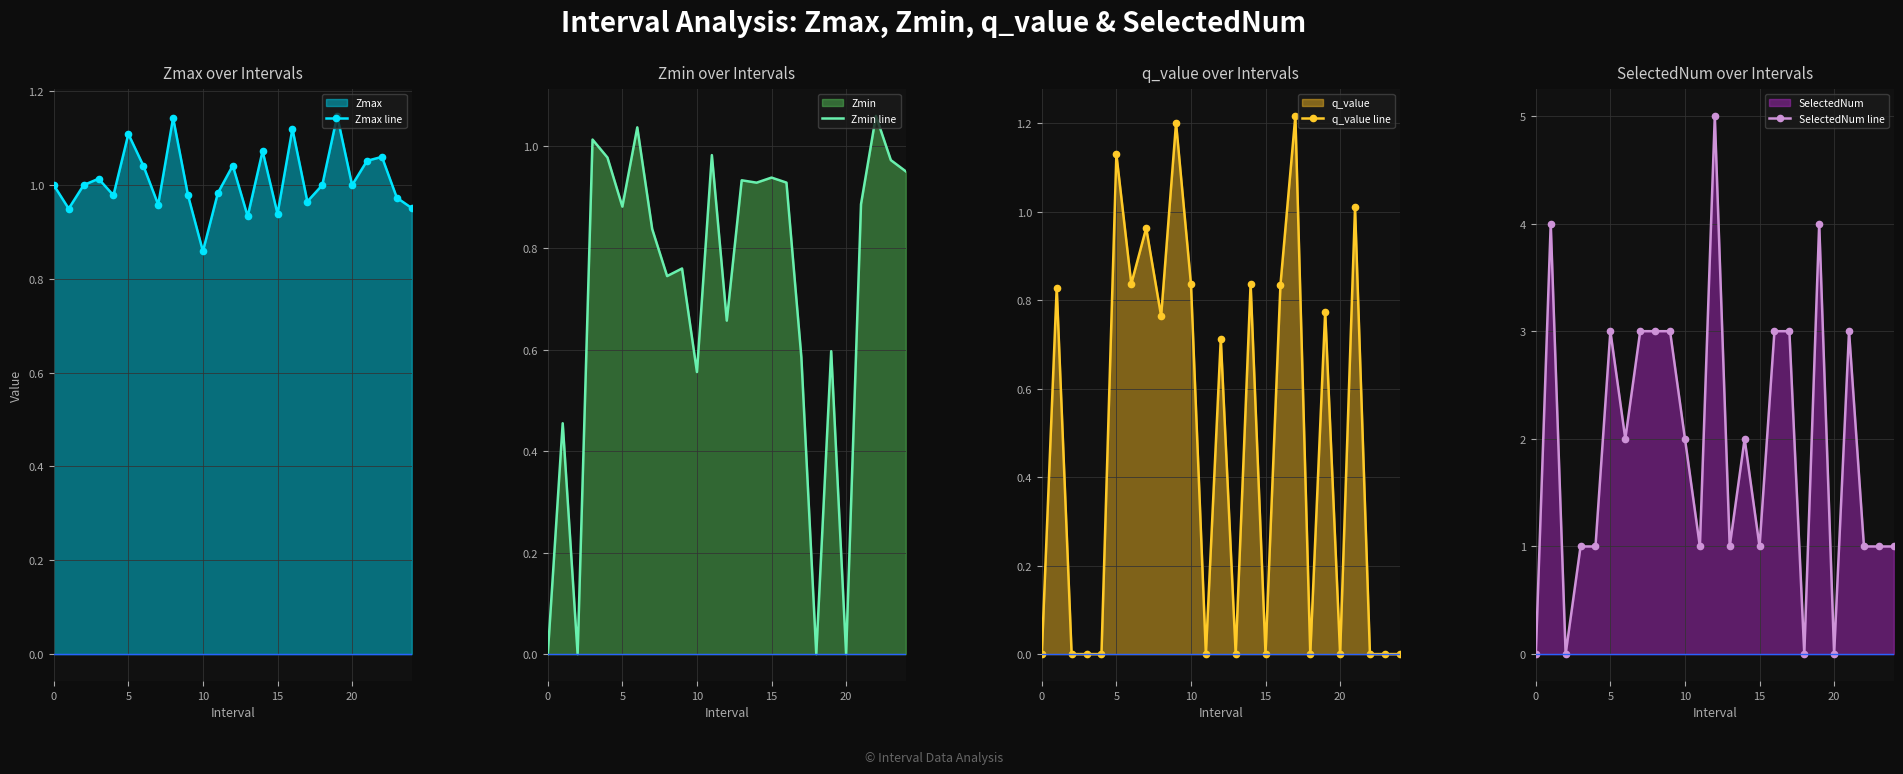

How many interior local peaks does the Zmax line series have?

8